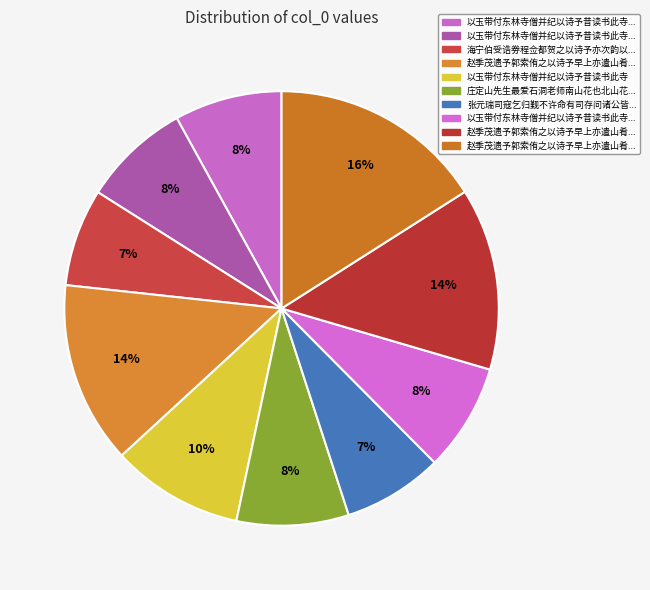

How many segments does this pie chart have?

10